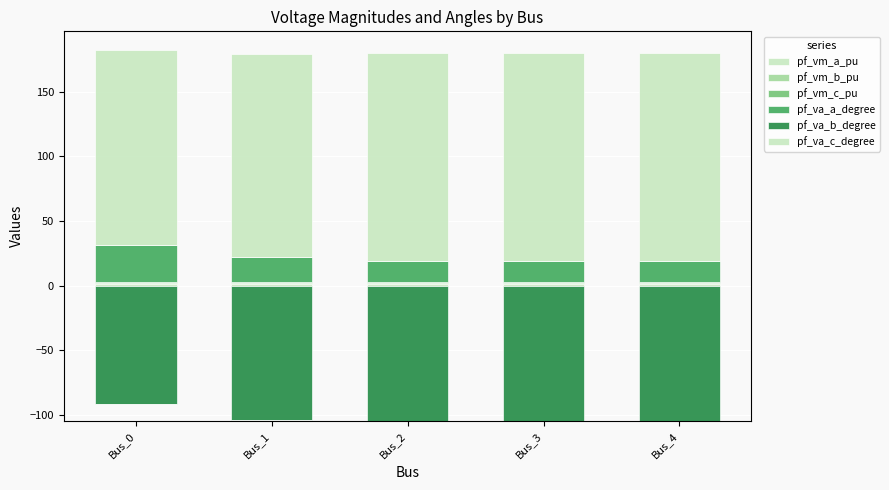

At which category is the sum across all series the highest?

Bus_0